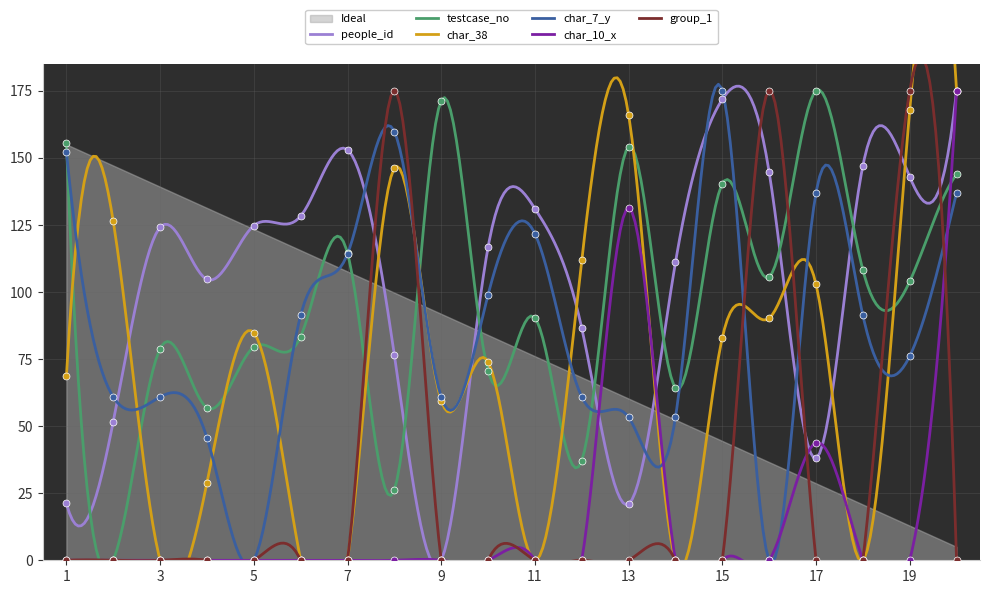

Which series has the largest total across all categories?

people_id